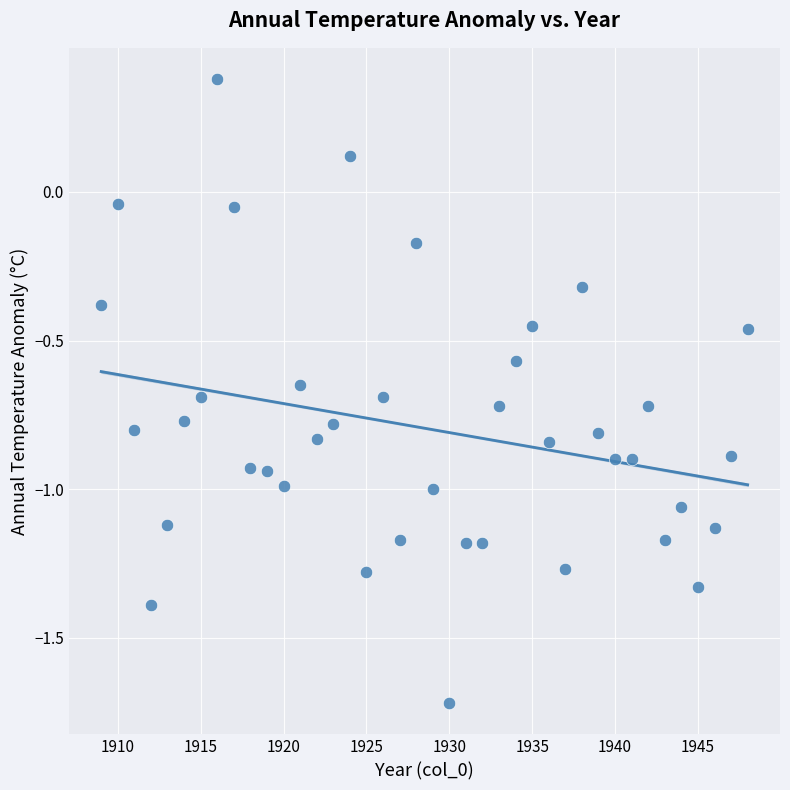

What is the range of X values (max minus min)?

39.0